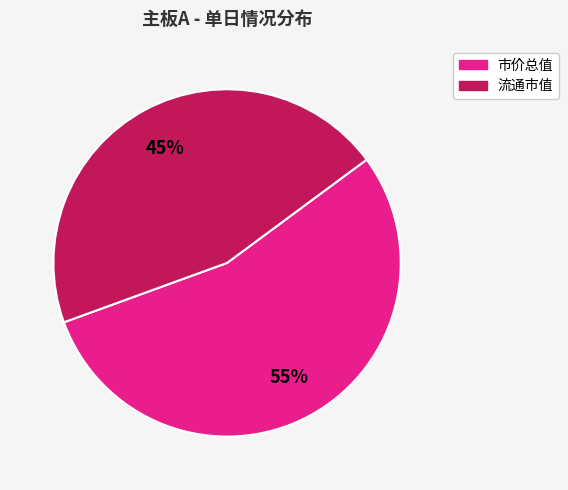

To the nearest percent, what is the average slice percentage?

50%